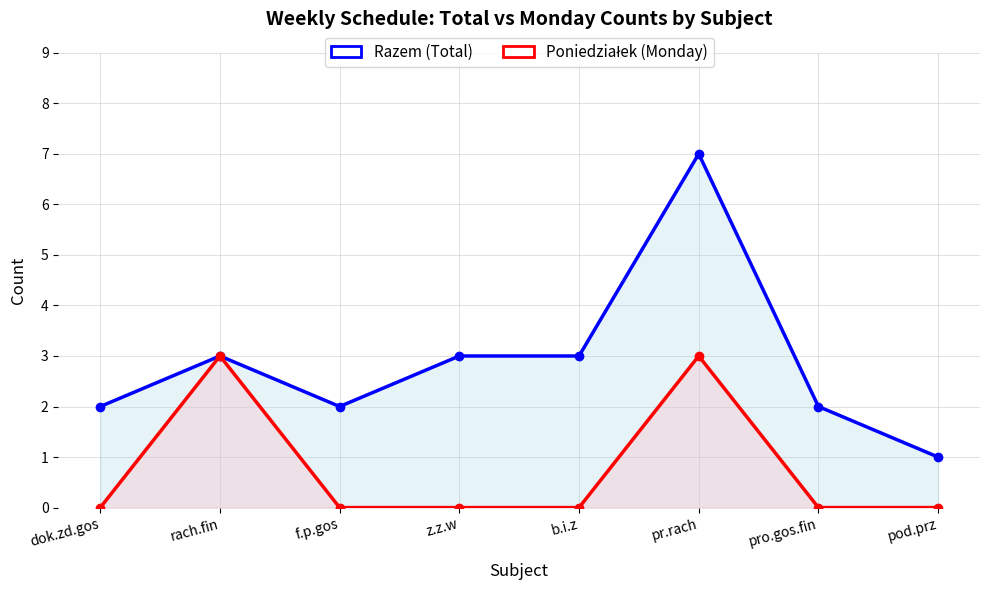

Is the value of Poniedziałek (Monday) at z.z.w greater than the value of Razem (Total) at pro.gos.fin?

No